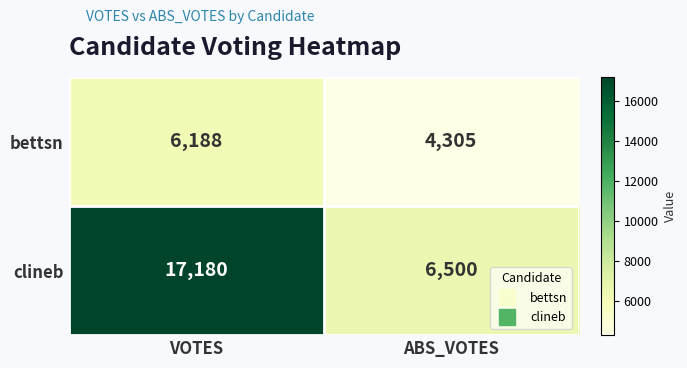

What is the sum of all bettsn values?

10493